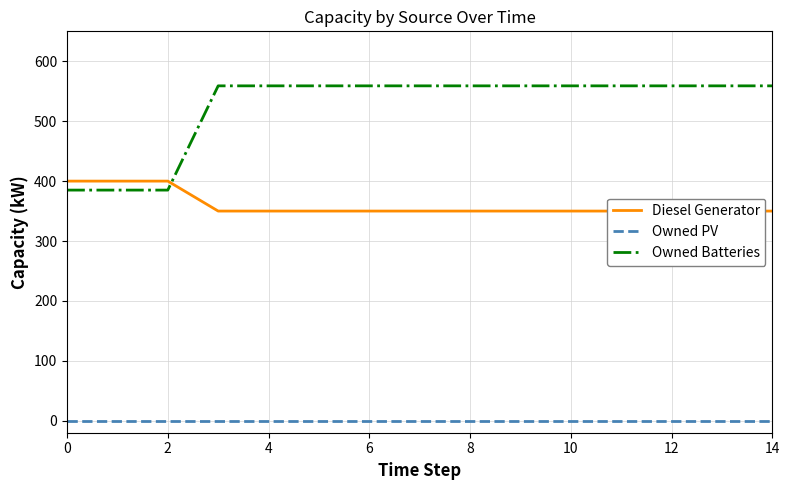

Does the chart have visible grid lines?

Yes